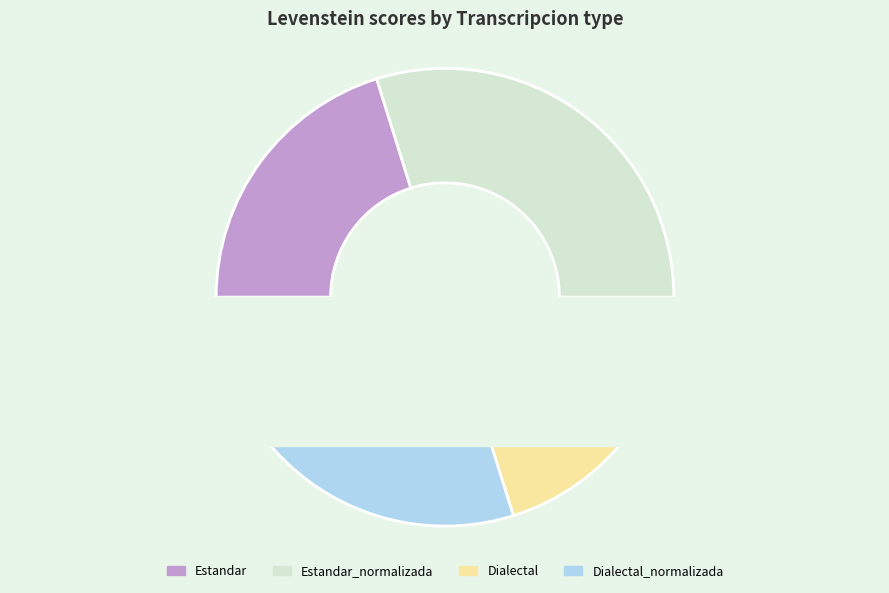

Count the number of slices in the pie.

4